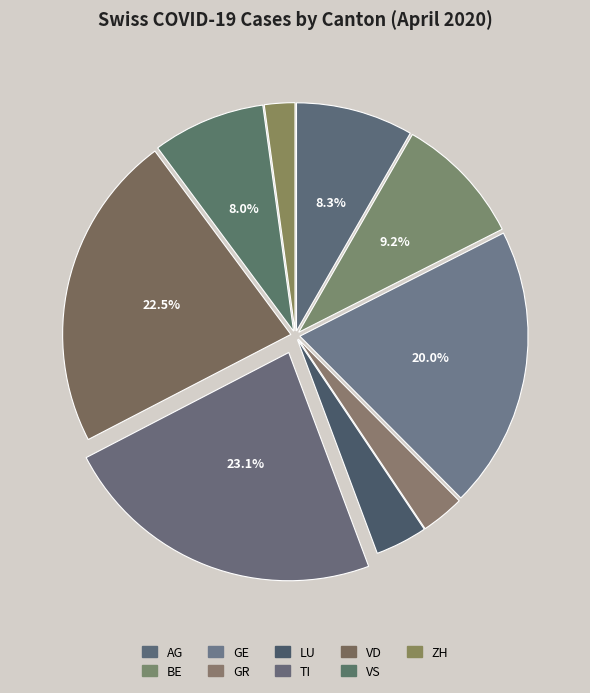

Does any single category account for the majority?

No